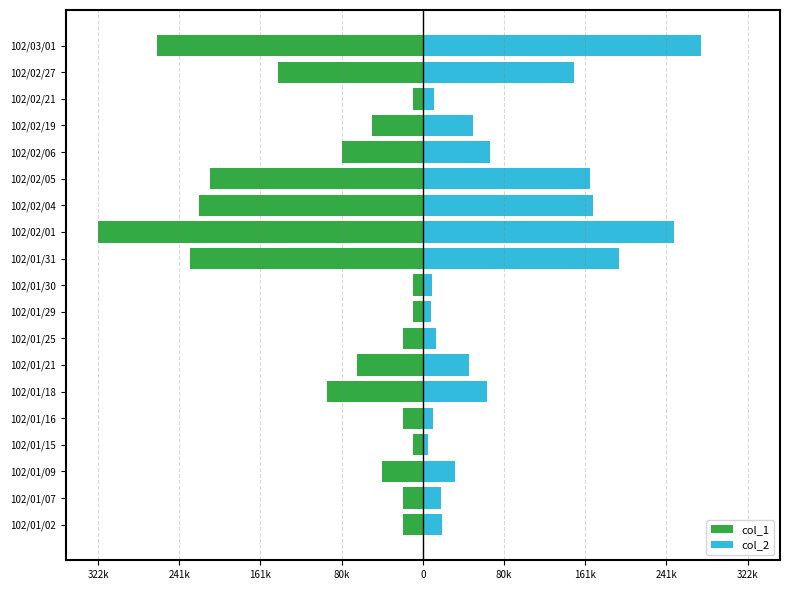

Rank the series by their average value, from lowest to highest.

col_1, col_2